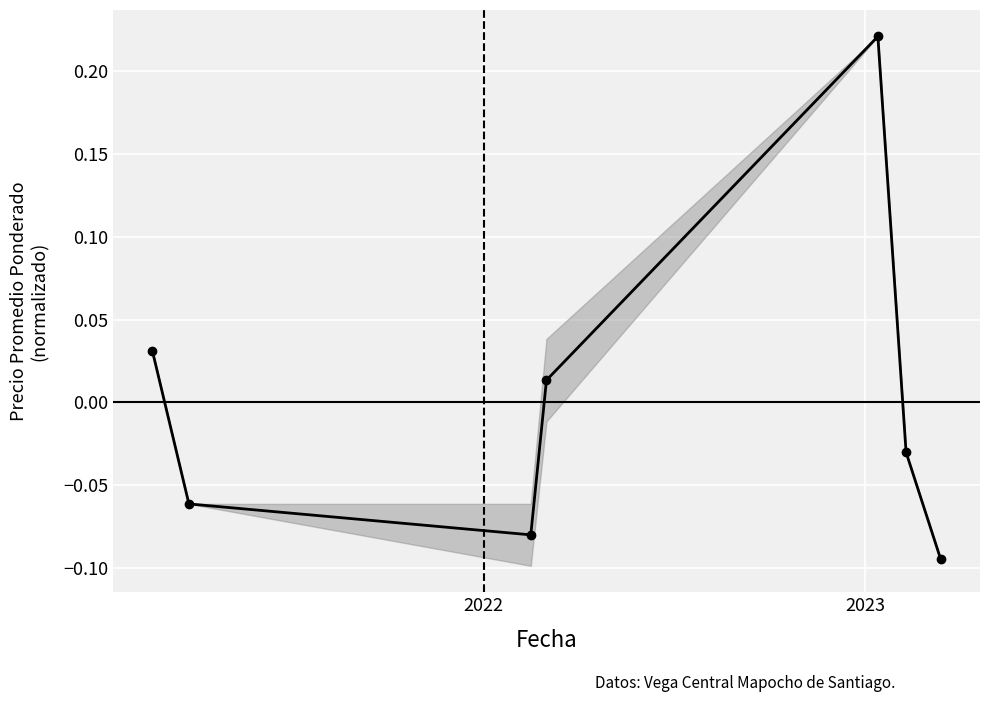

What is the difference between the maximum and minimum values?

0.3